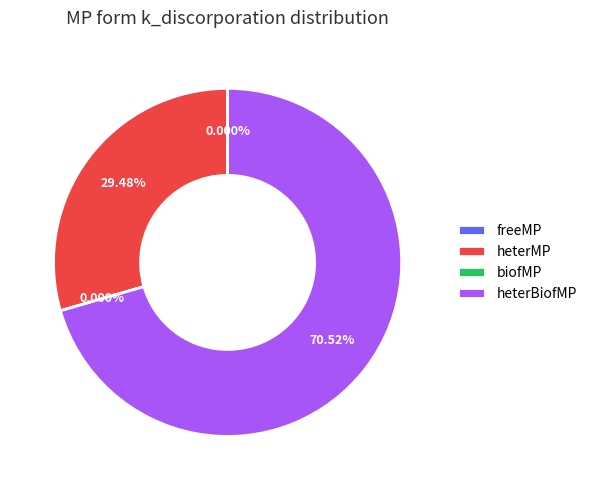

Rank the categories by value from highest to lowest.

heterBiofMP, heterMP, freeMP, biofMP